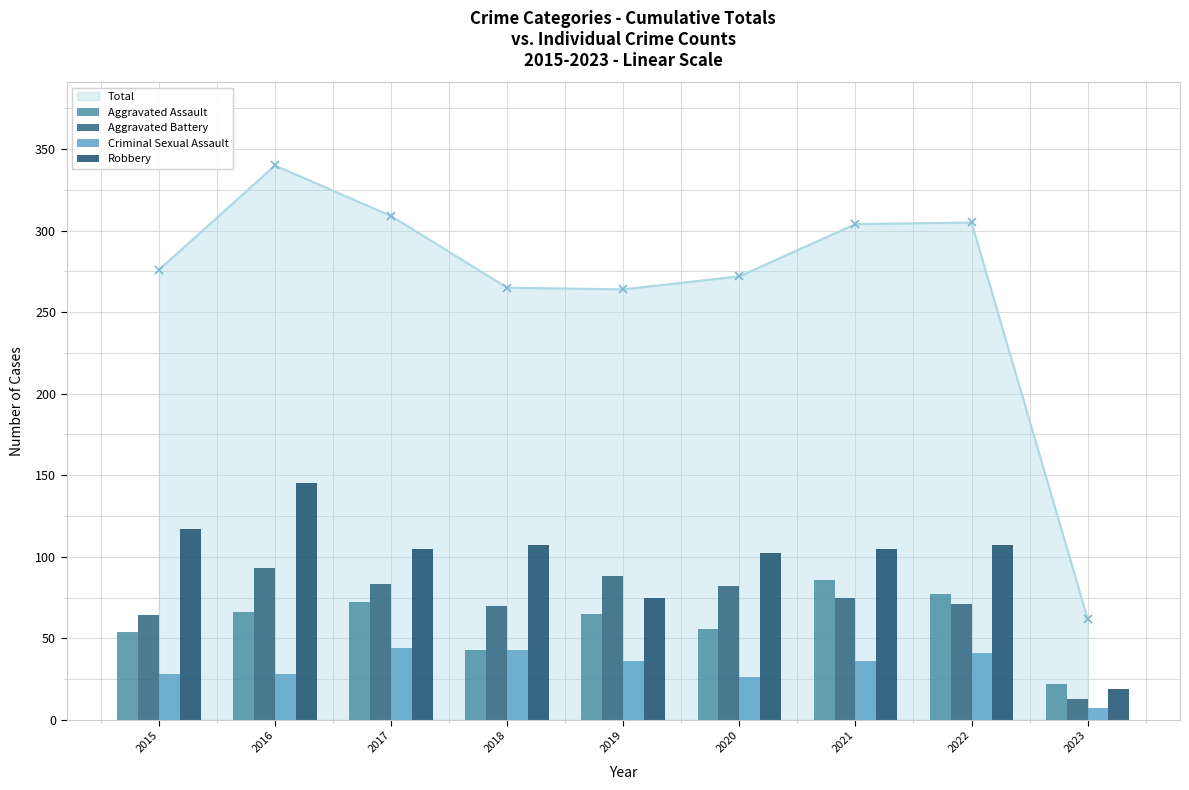

What is the value of the Total point at the 6th from the left?

272